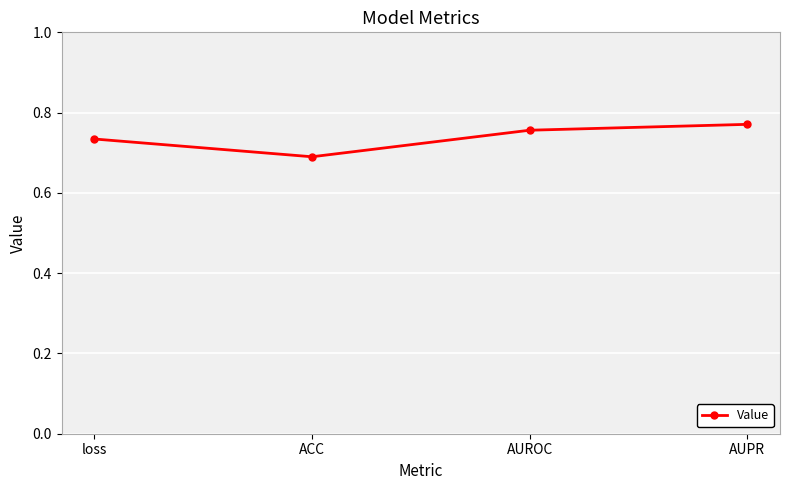

At which category does the chart reach its minimum across all series?

ACC